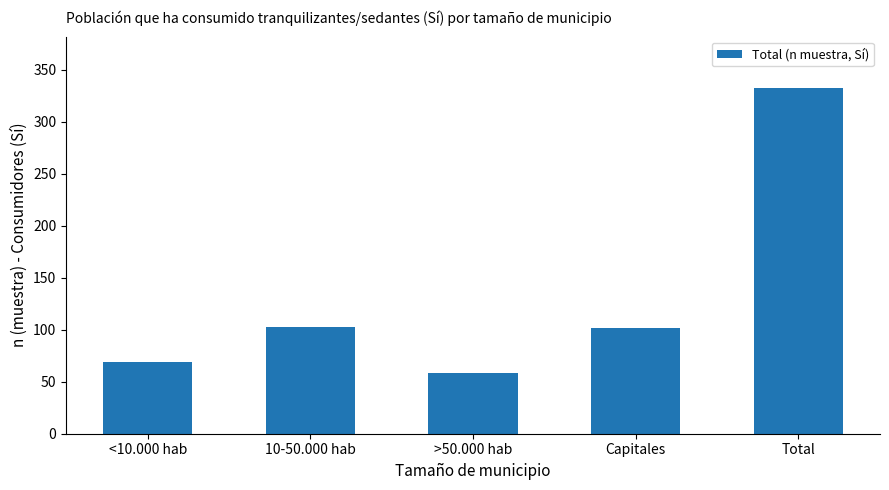

What value does the data have at 10-50.000 hab?

103